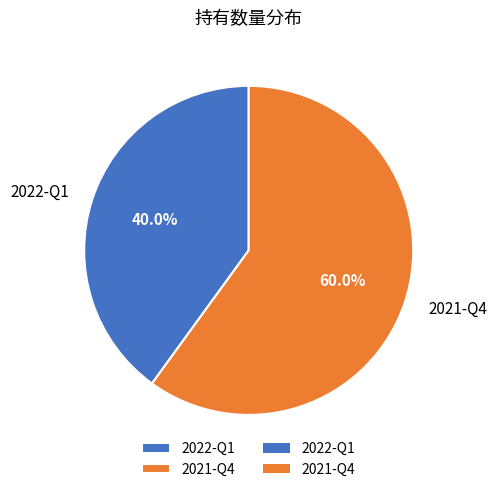

Is there a majority slice in this chart?

Yes